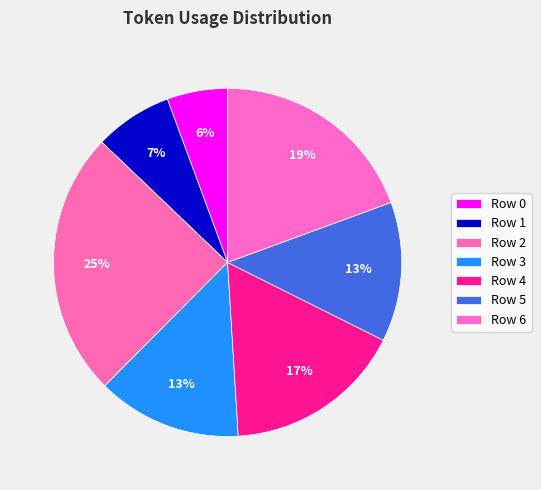

How many segments does this pie chart have?

7